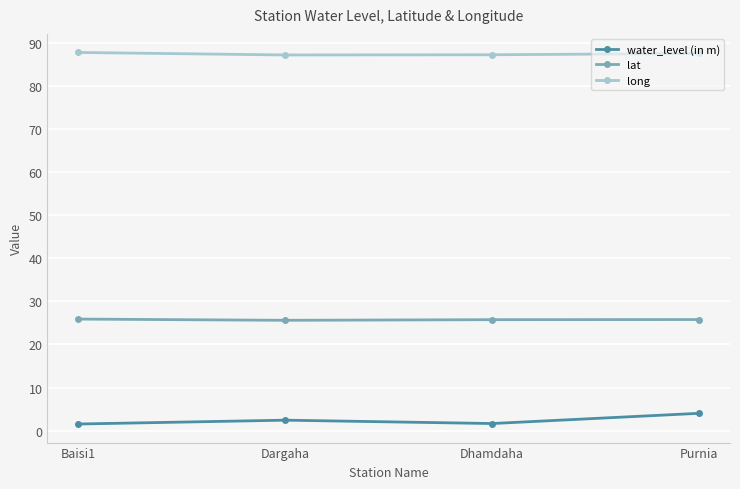

What is the average value of the long series?

87.4